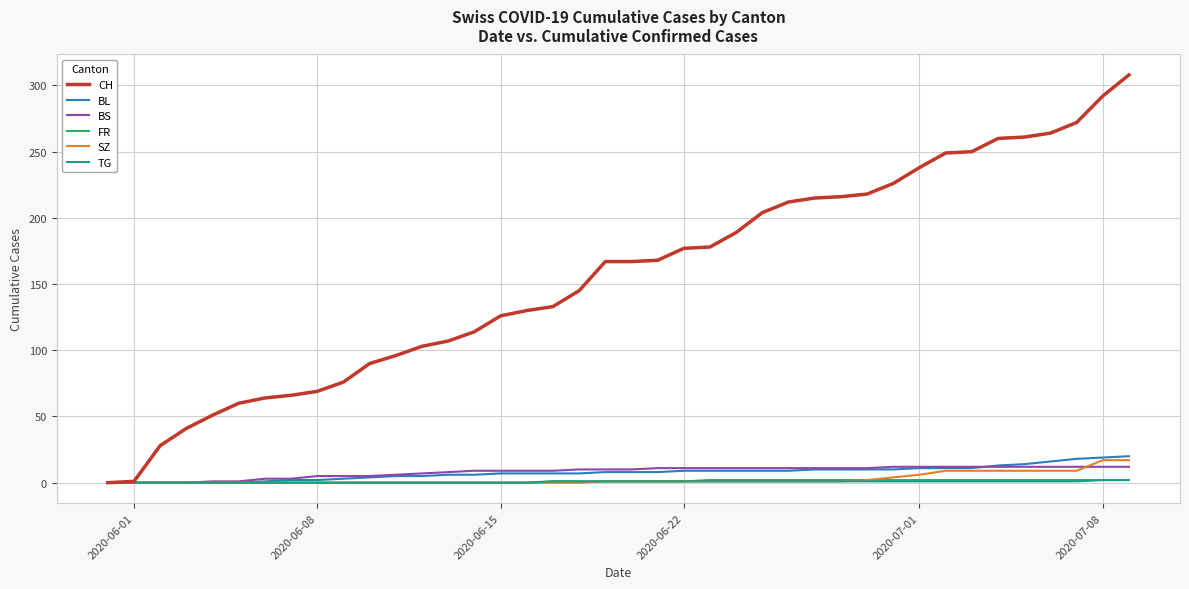

Which series has the widest spread of values?

CH